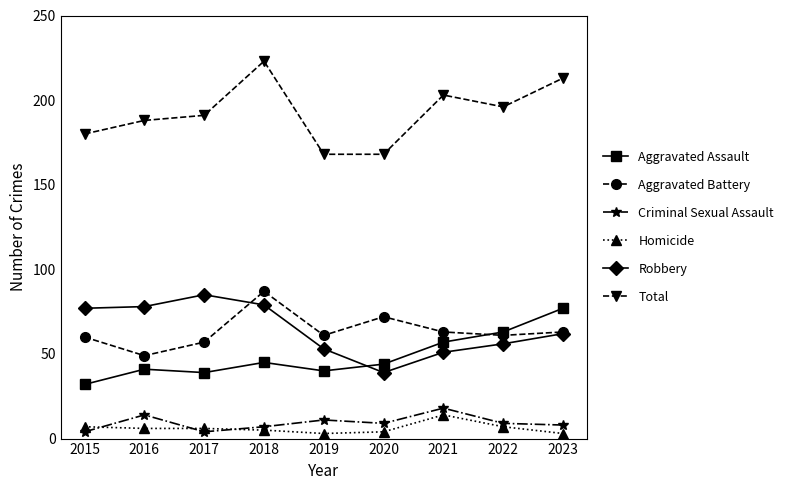

How many series are shown in this chart?

6